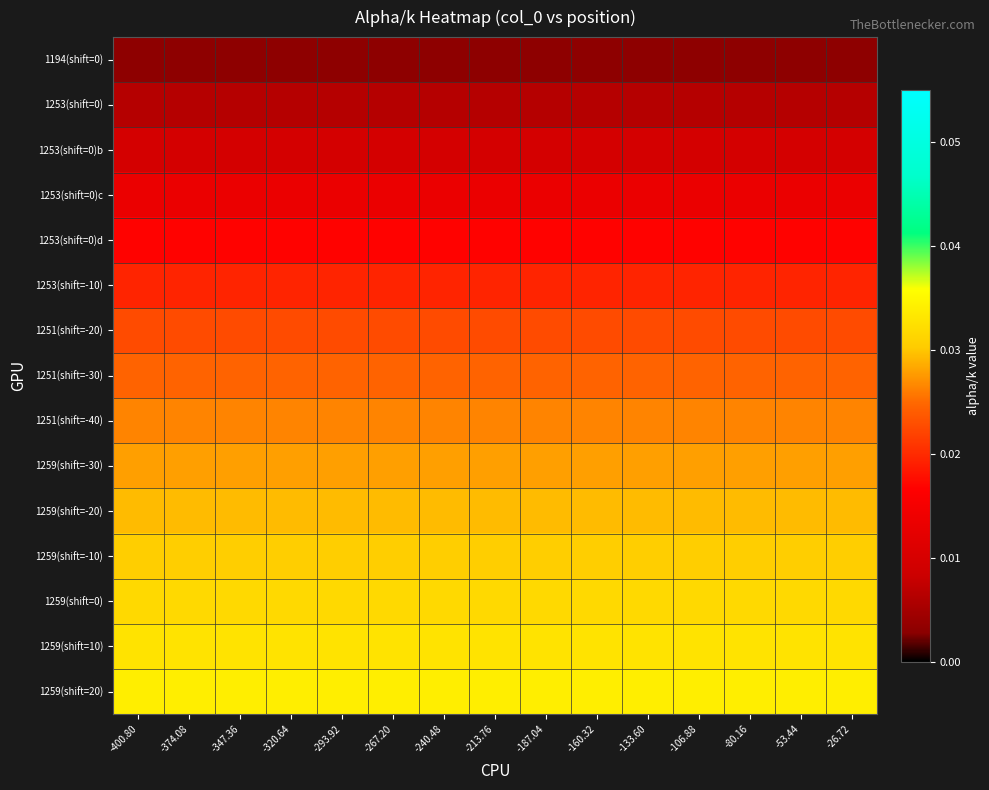

At which category does the chart reach its minimum across all series?

-400.80